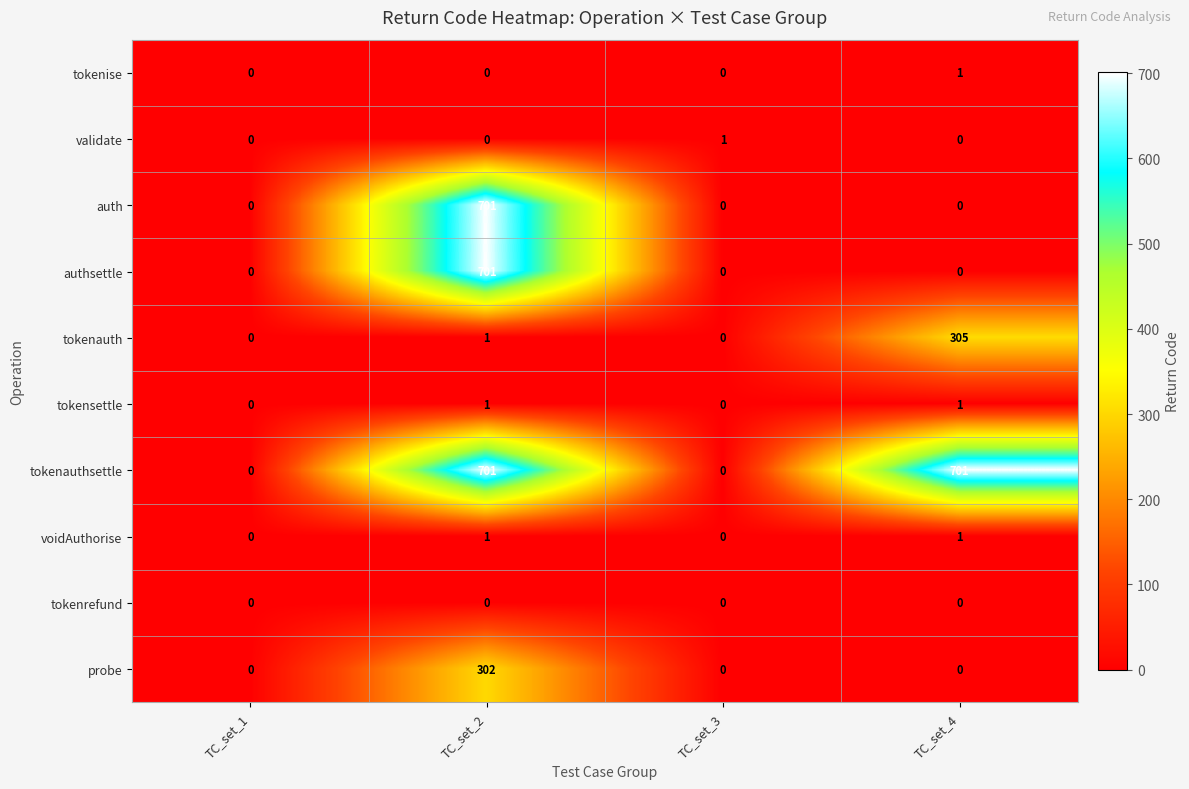

What is the total value across all series at TC_set_2?

2408